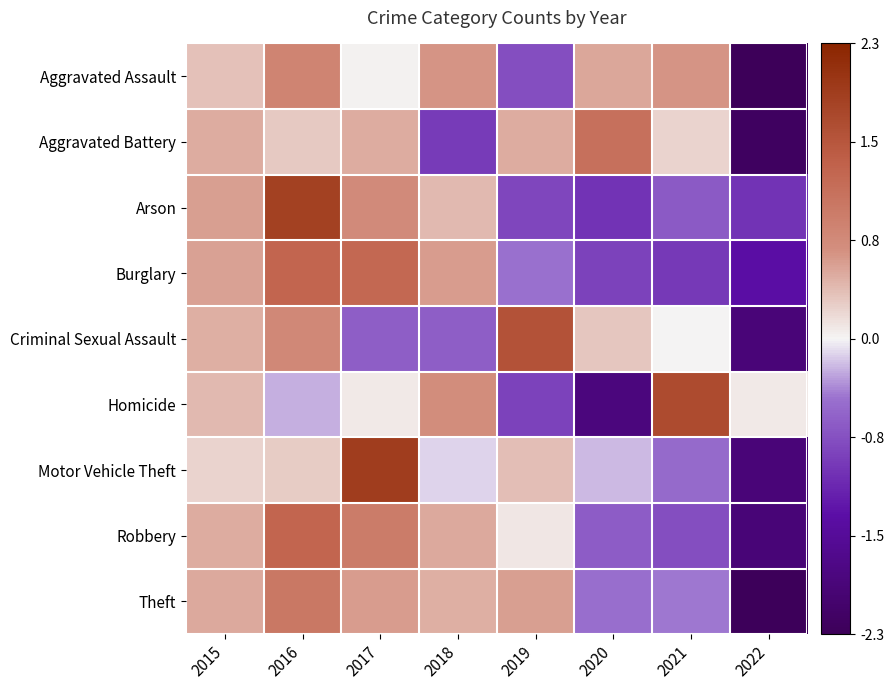

Reading right to left, what are all the values shown in this chart?

Aggravated Assault: 2022=-2.3	2021=0.7	2020=0.5	2019=-0.8	2018=0.7	2017=0.0	2016=0.9	2015=0.3
Aggravated Battery: 2022=-2.2	2021=0.2	2020=1.1	2019=0.5	2018=-1.0	2017=0.5	2016=0.3	2015=0.5
Arson: 2022=-1.0	2021=-0.7	2020=-1.0	2019=-0.9	2018=0.4	2017=0.8	2016=1.9	2015=0.6
Burglary: 2022=-1.4	2021=-1.0	2020=-0.9	2019=-0.5	2018=0.6	2017=1.3	2016=1.3	2015=0.6
Criminal Sexual Assault: 2022=-1.9	2021=0.0	2020=0.3	2019=1.6	2018=-0.6	2017=-0.6	2016=0.8	2015=0.5
Homicide: 2022=0.1	2021=1.7	2020=-1.9	2019=-0.9	2018=0.7	2017=0.1	2016=-0.2	2015=0.4
Motor Vehicle Theft: 2022=-1.9	2021=-0.5	2020=-0.2	2019=0.4	2018=-0.1	2017=1.9	2016=0.3	2015=0.2
Robbery: 2022=-1.9	2021=-0.8	2020=-0.7	2019=0.1	2018=0.5	2017=1.0	2016=1.3	2015=0.5
Theft: 2022=-2.3	2021=-0.4	2020=-0.5	2019=0.6	2018=0.5	2017=0.6	2016=1.0	2015=0.5